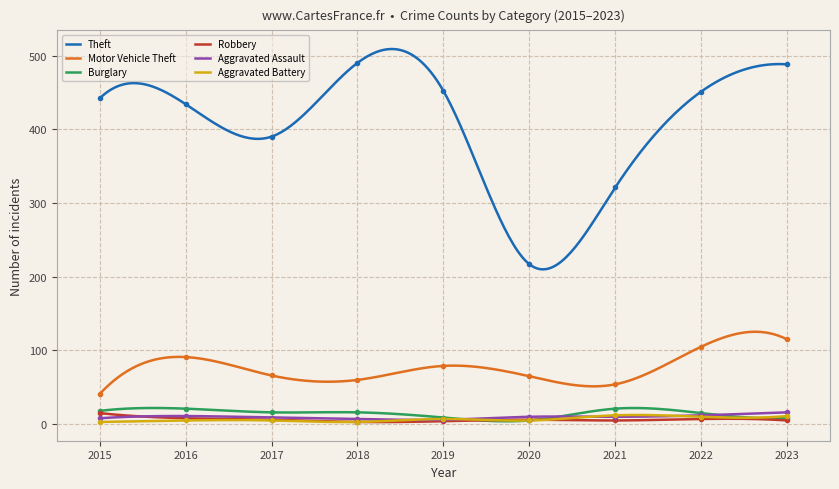

What is the value of the Aggravated Battery point at the 9th from the left?

11